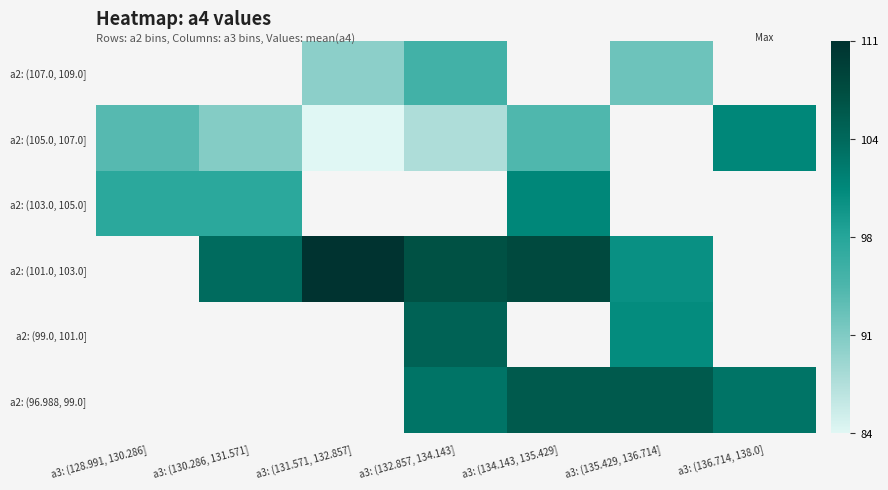

How many data points does each series have?

7